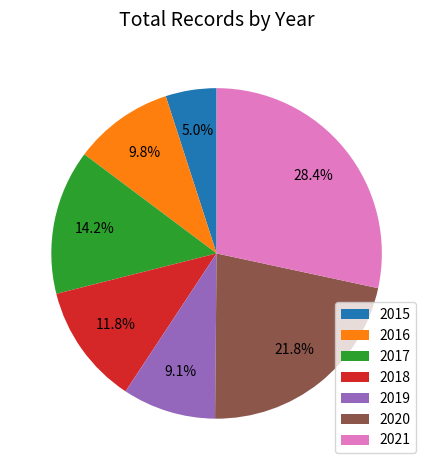

Combined, what portion of the pie is 2020 and 2021?

50.1%